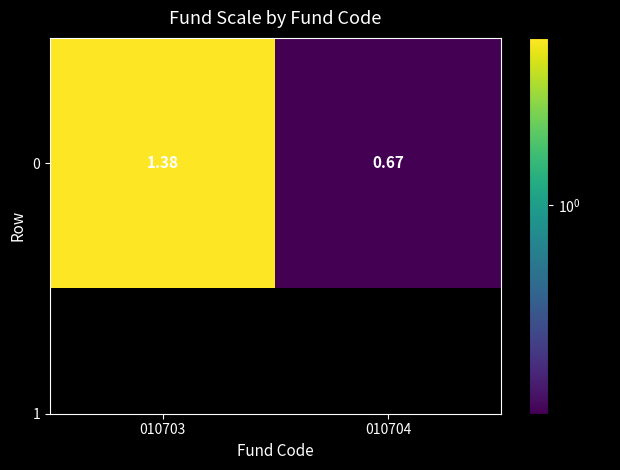

What is the difference between the maximum and minimum values?

0.7